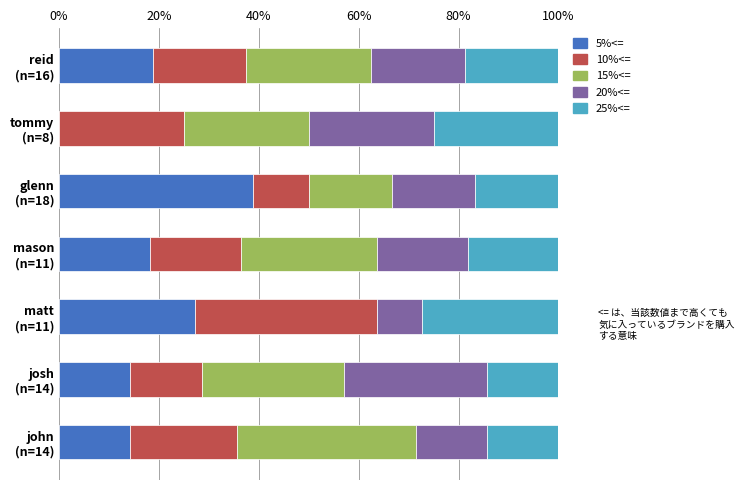

What are all the series names shown in the legend?

5%<=, 10%<=, 15%<=, 20%<=, 25%<=